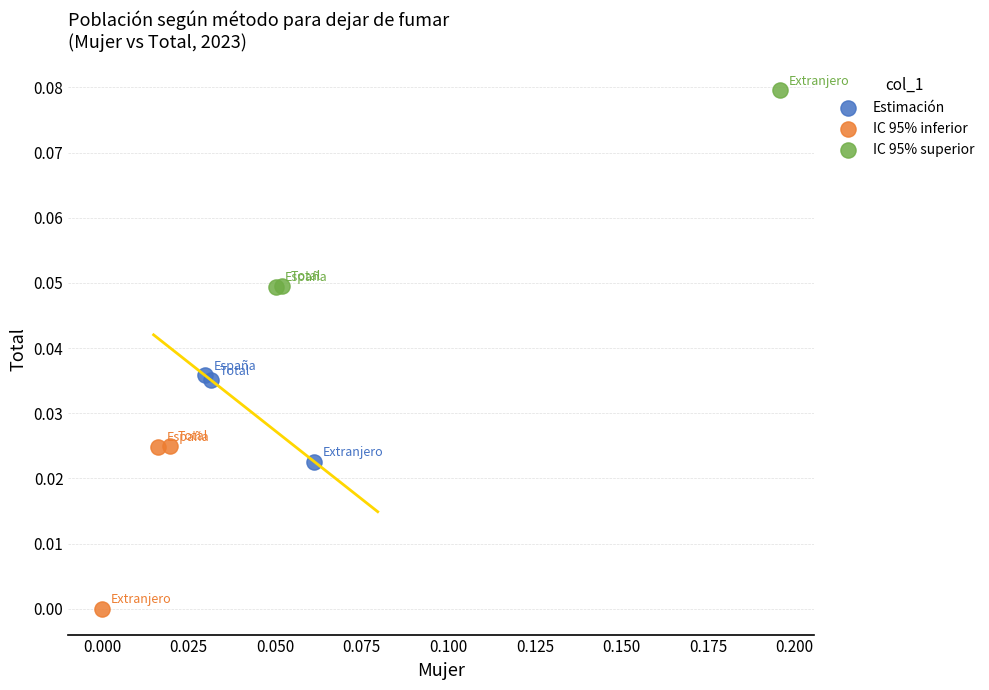

Which series reaches the maximum Y coordinate?

IC 95% superior